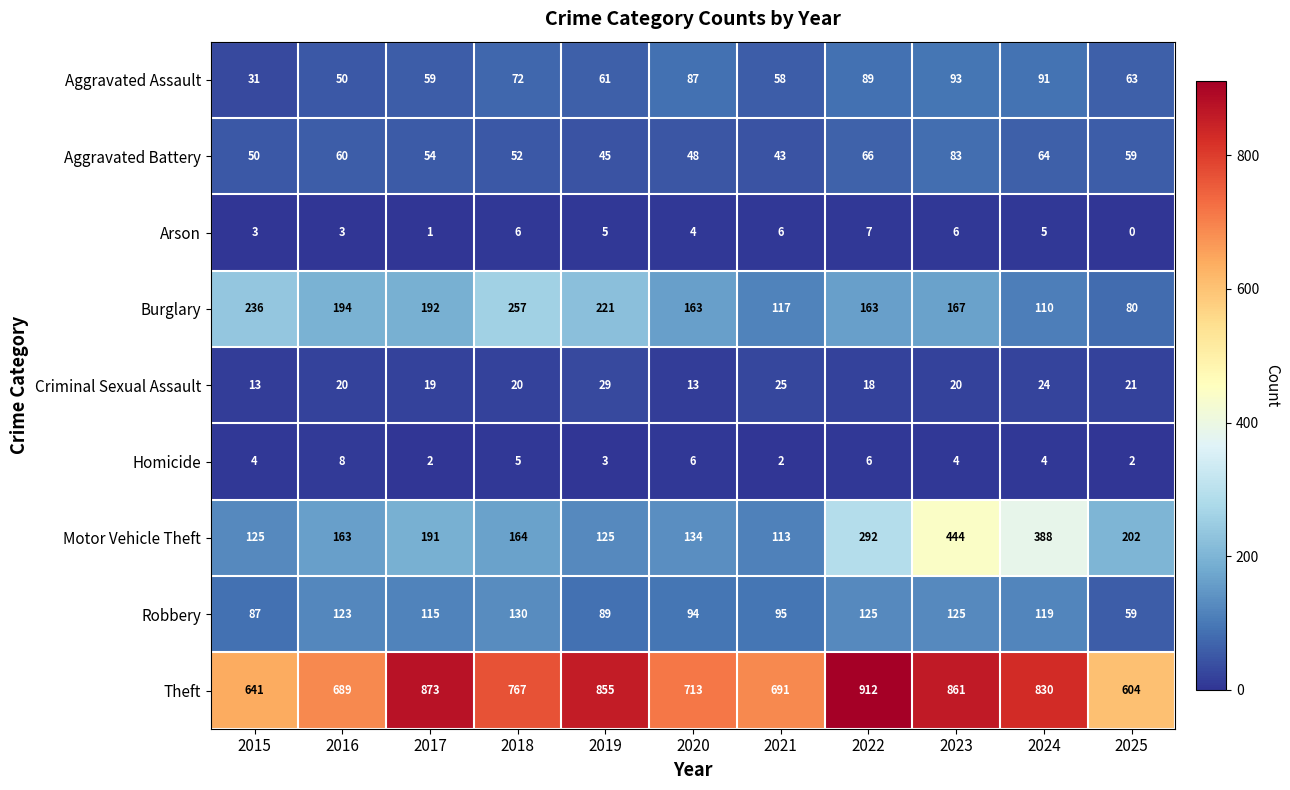

At which label is Theft closest to 758?

2018